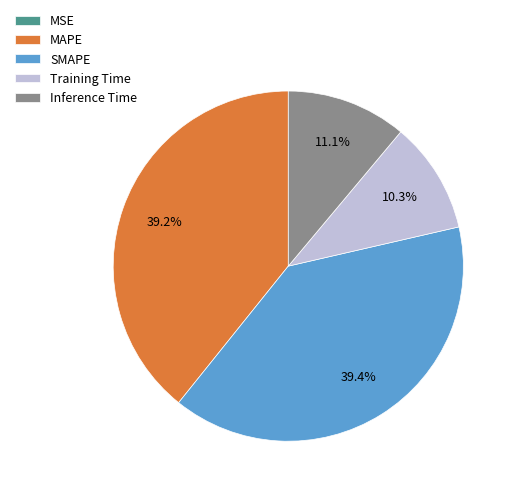

Does any single category account for the majority?

No